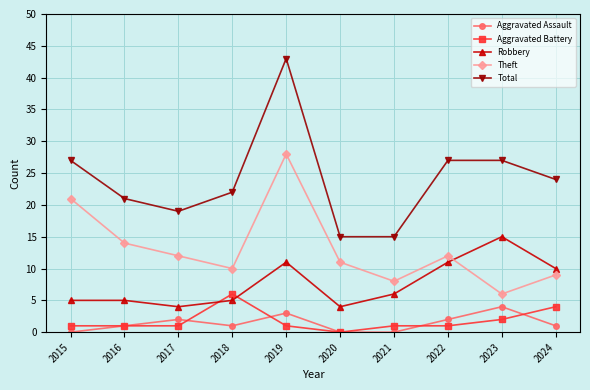

What are all the series names shown in the legend?

Aggravated Assault, Aggravated Battery, Robbery, Theft, Total